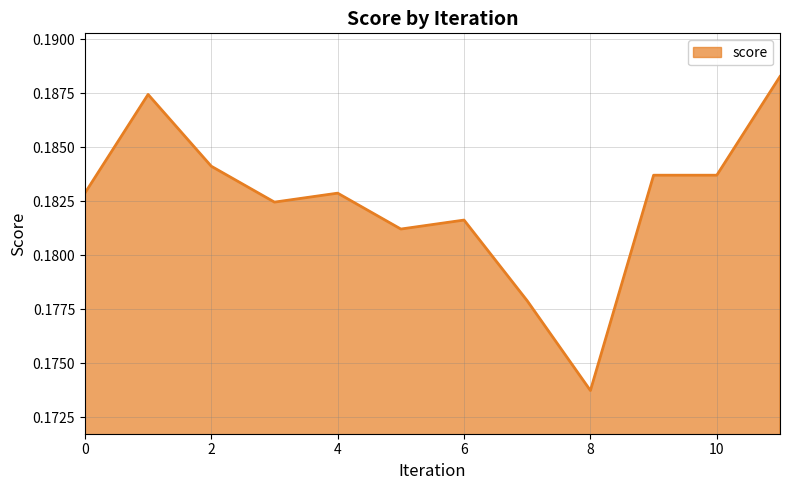

Does the chart have visible grid lines?

Yes